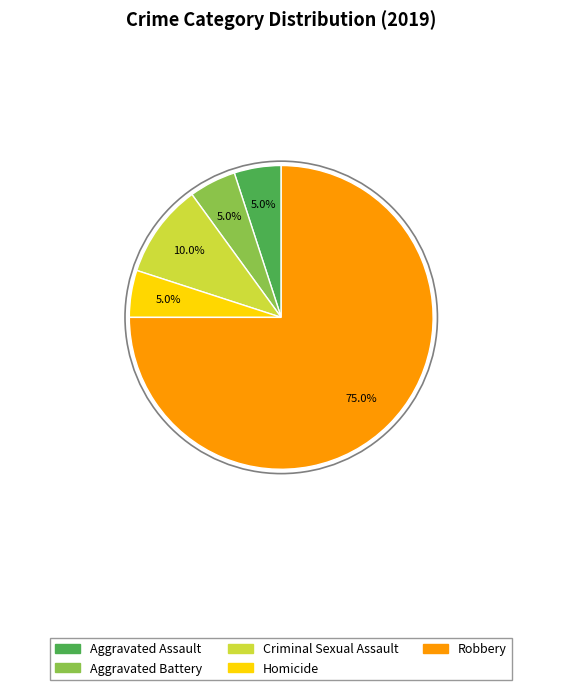

Count the number of slices in the pie.

5